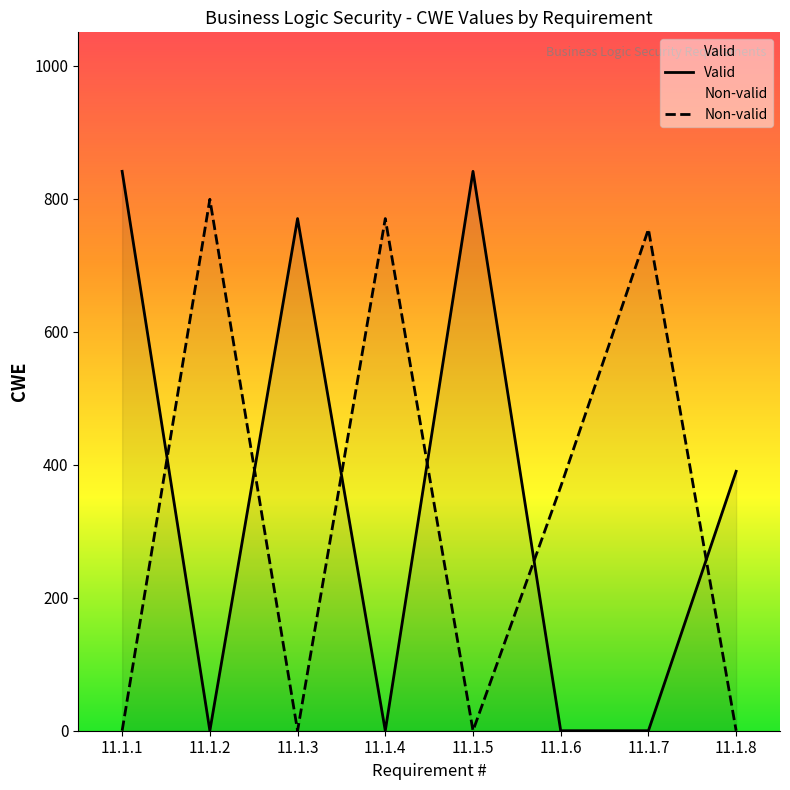

Which category has the highest value in the Non-valid series?

11.1.2